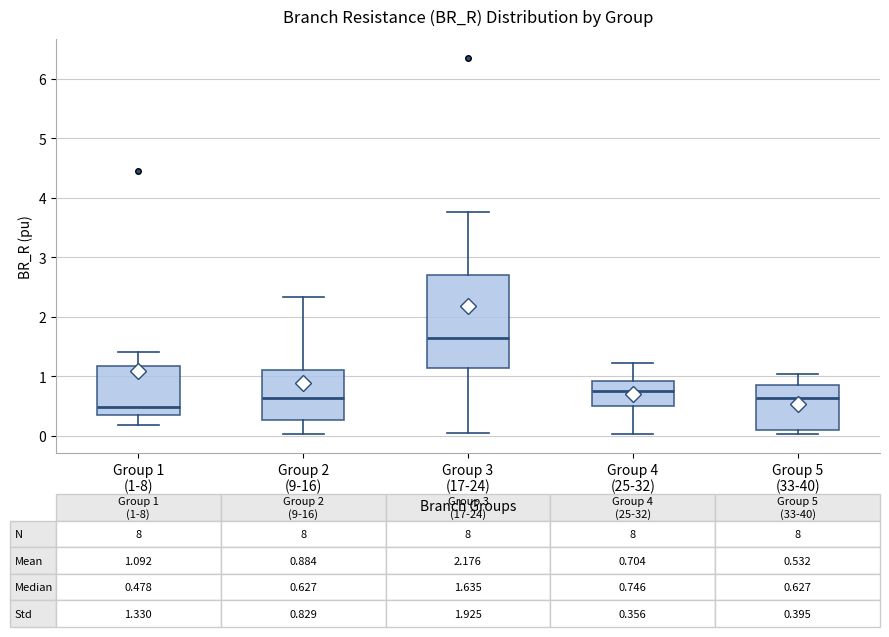

Which box has the highest median line?

Group 3 (17-24)